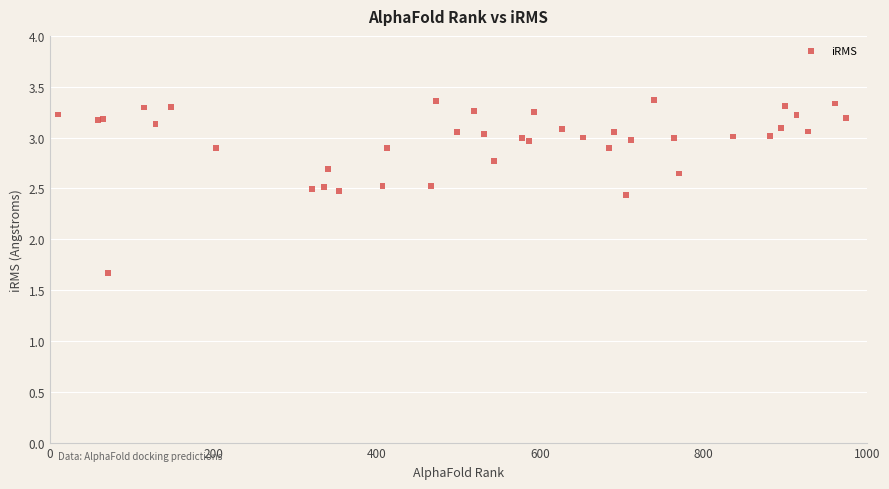

What Y value in the scatter plot is closest to 2?

1.7